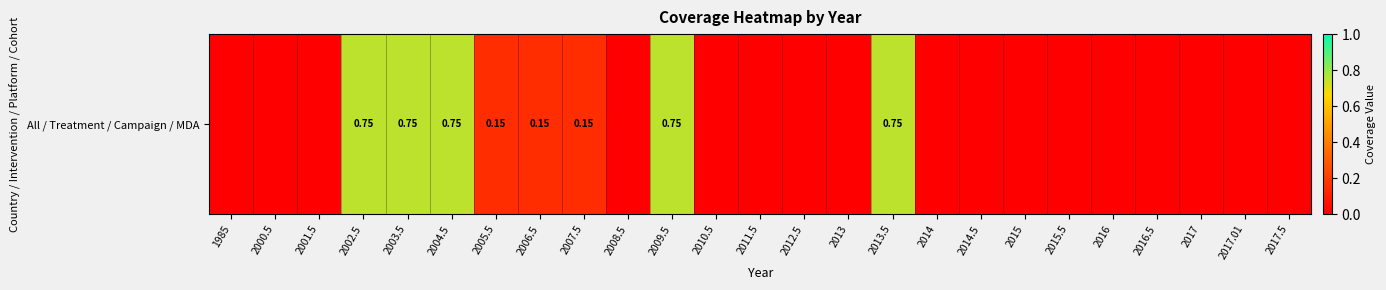

What is the change in value from 2002.5 to 2013?

-0.8